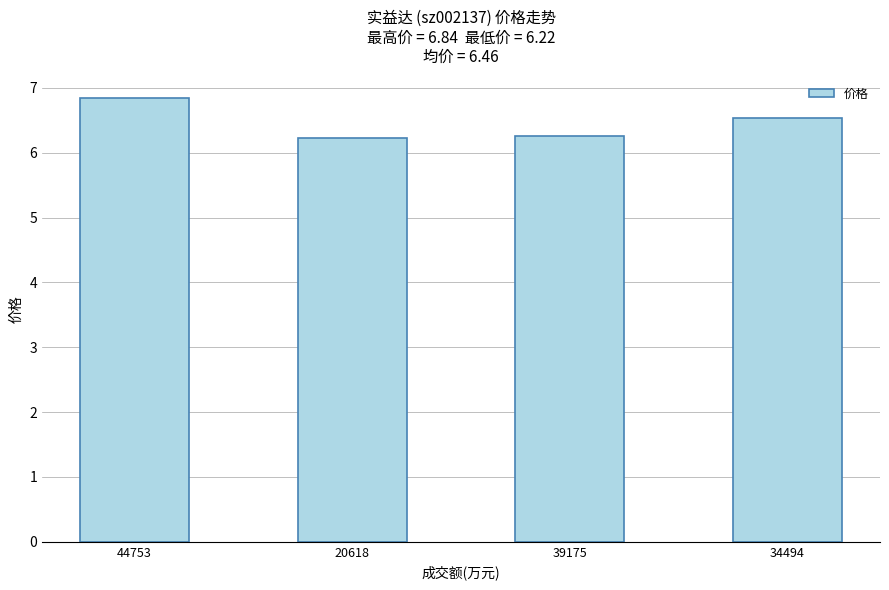

Reading left to right, list all the values displayed in this chart.

44753=6.8	20618=6.2	39175=6.3	34494=6.5